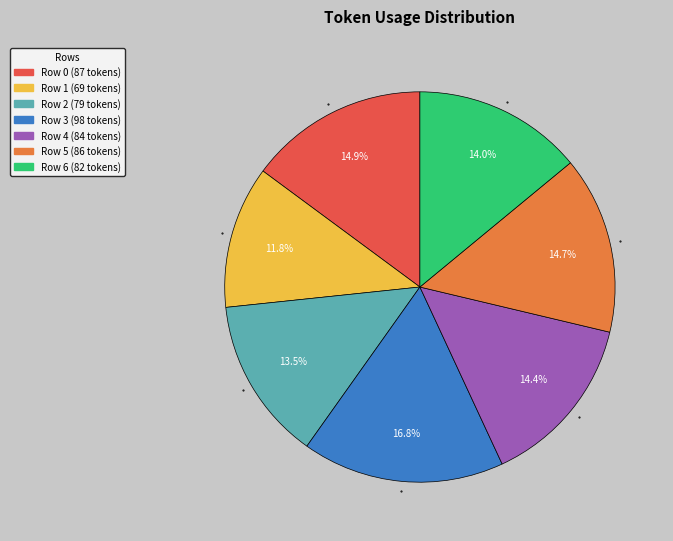

To the nearest percent, what is the average slice percentage?

14%